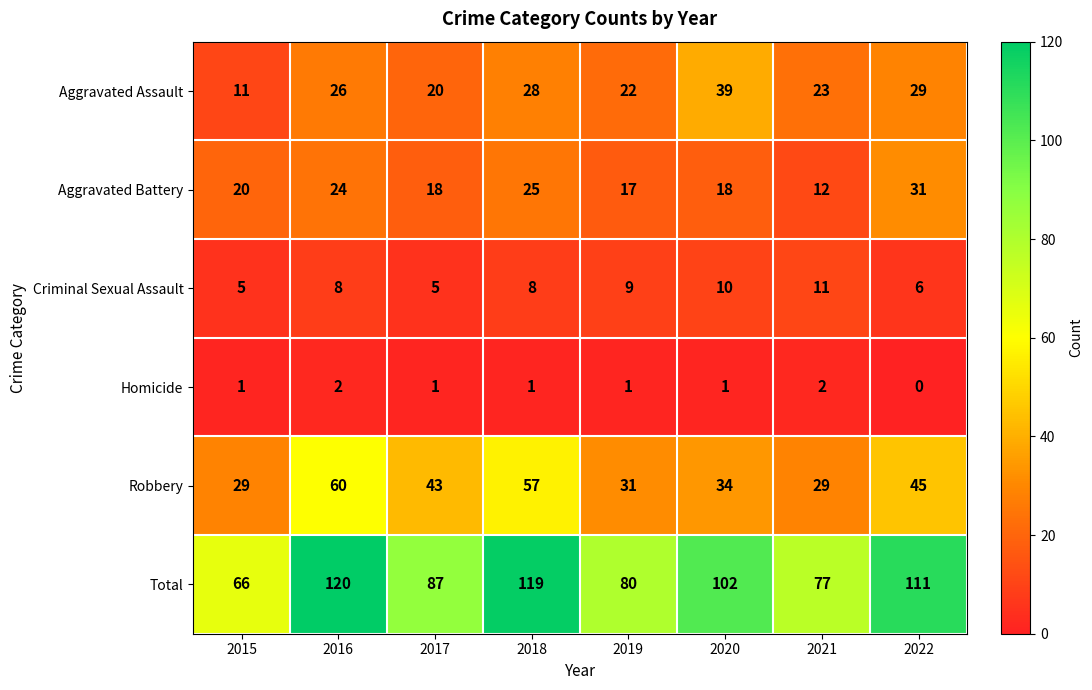

The value of Homicide at 2019 is 0. True or false?

False